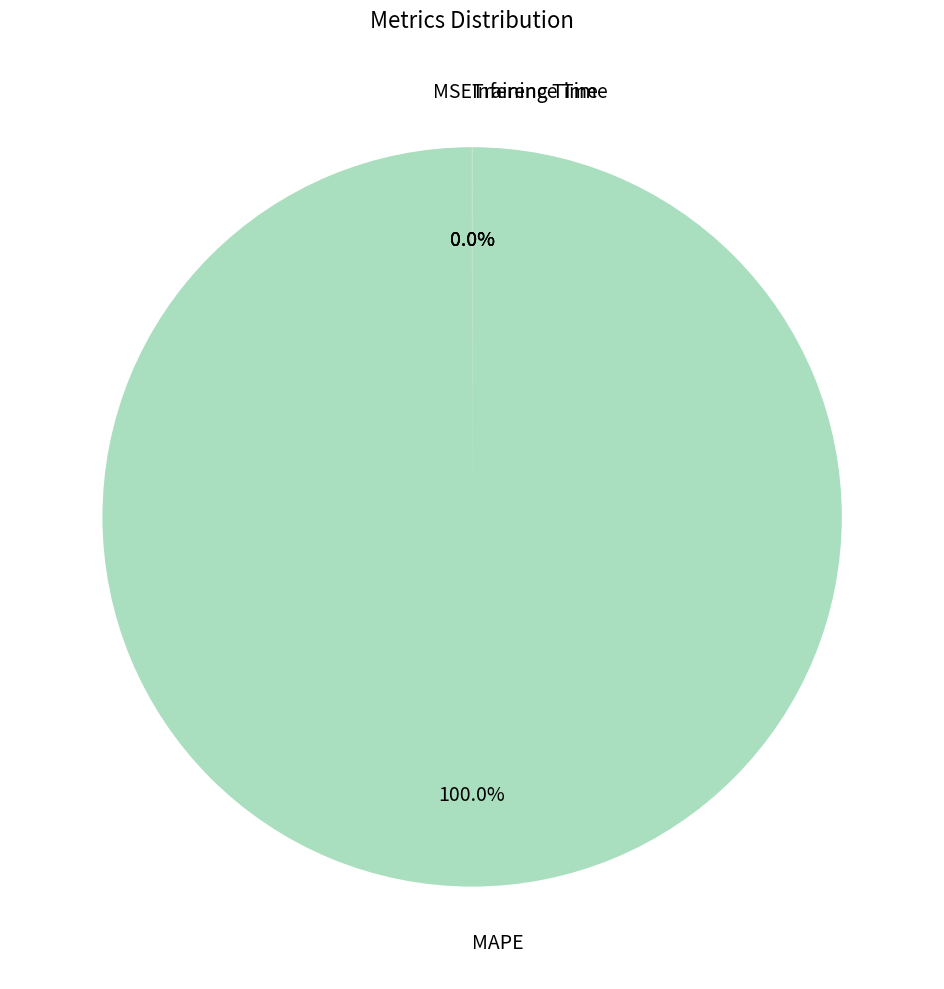

Which slice is the largest?

MAPE